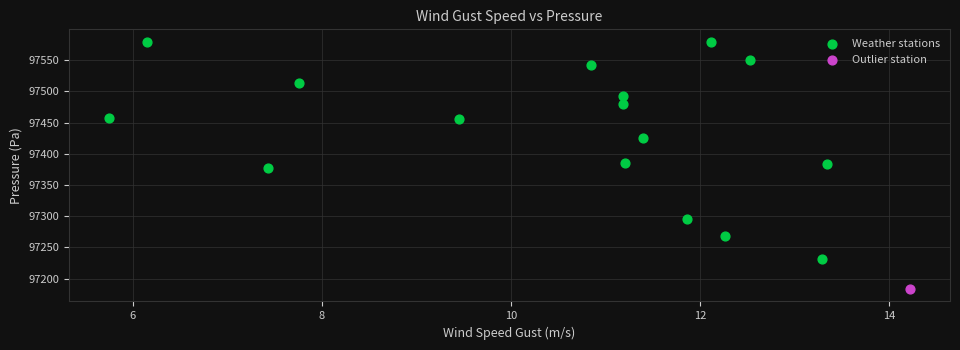

What are all the series names shown in the legend?

Weather stations, Outlier station